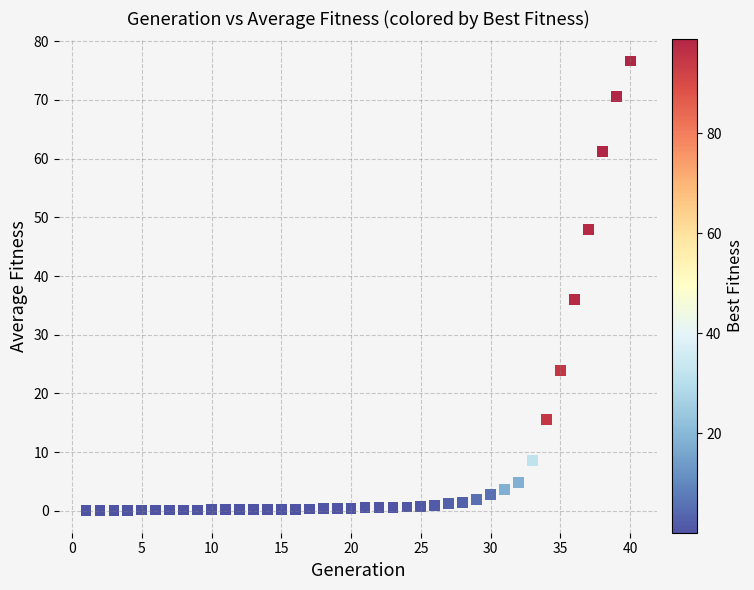

What Y value in the scatter plot is closest to 38?

36.0